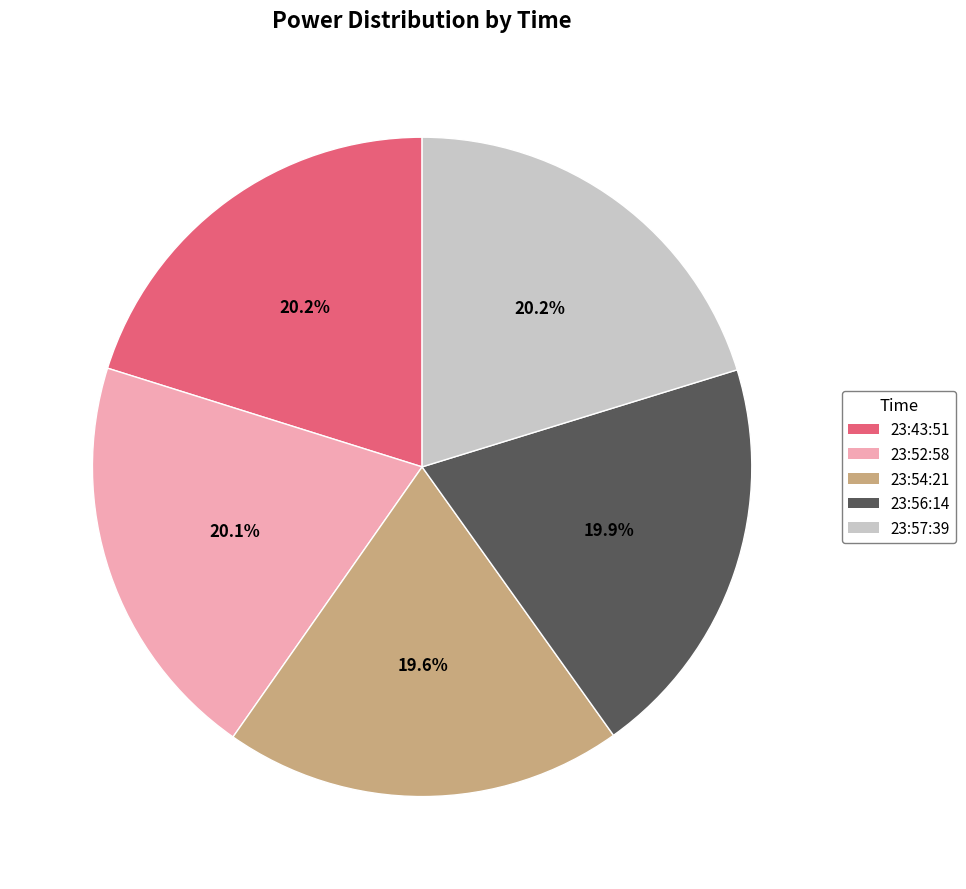

How much of the chart is everything except 23:43:51?

79.8%